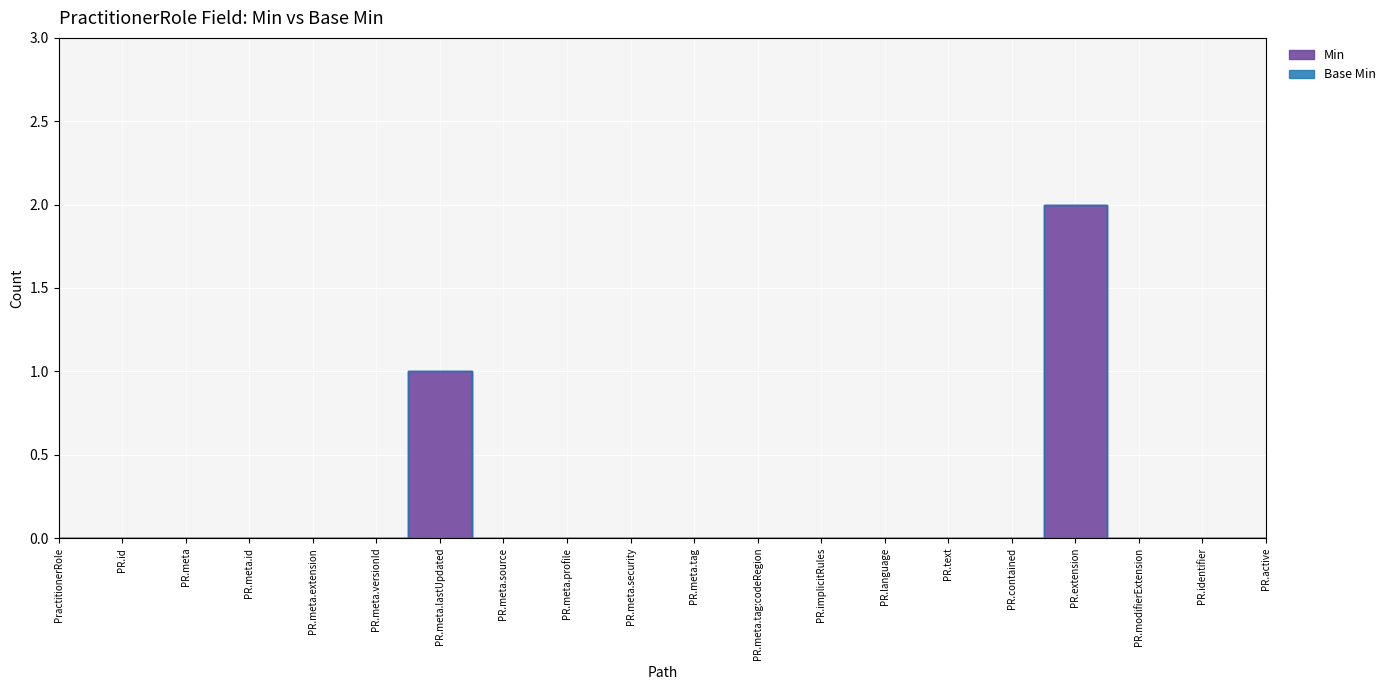

Count the Min values in the range 0 to 1.

19